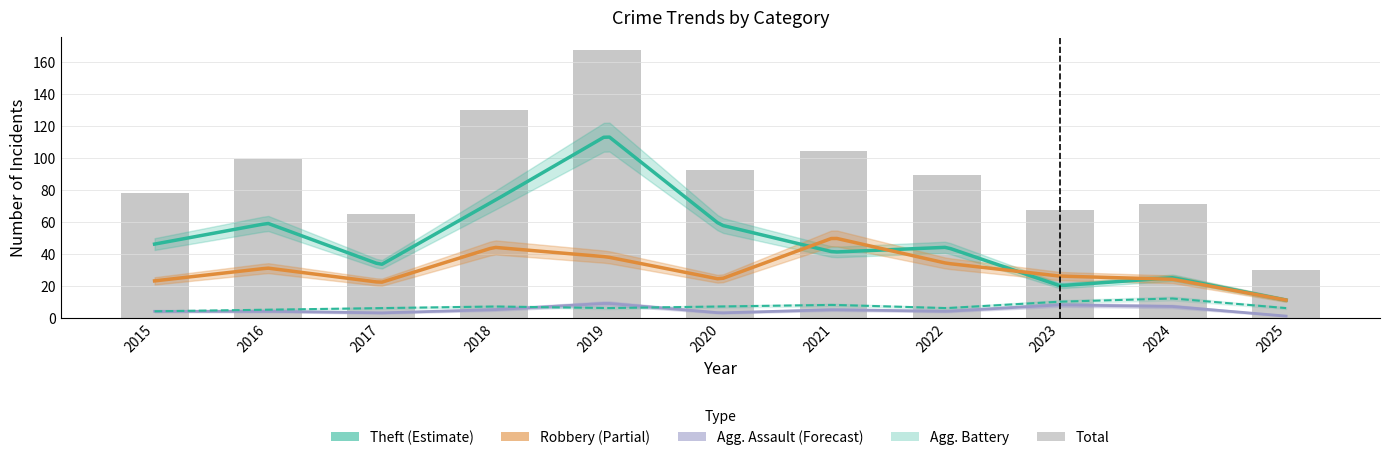

What is the sum of the Aggravated Battery values at 2024 and 2025?

18